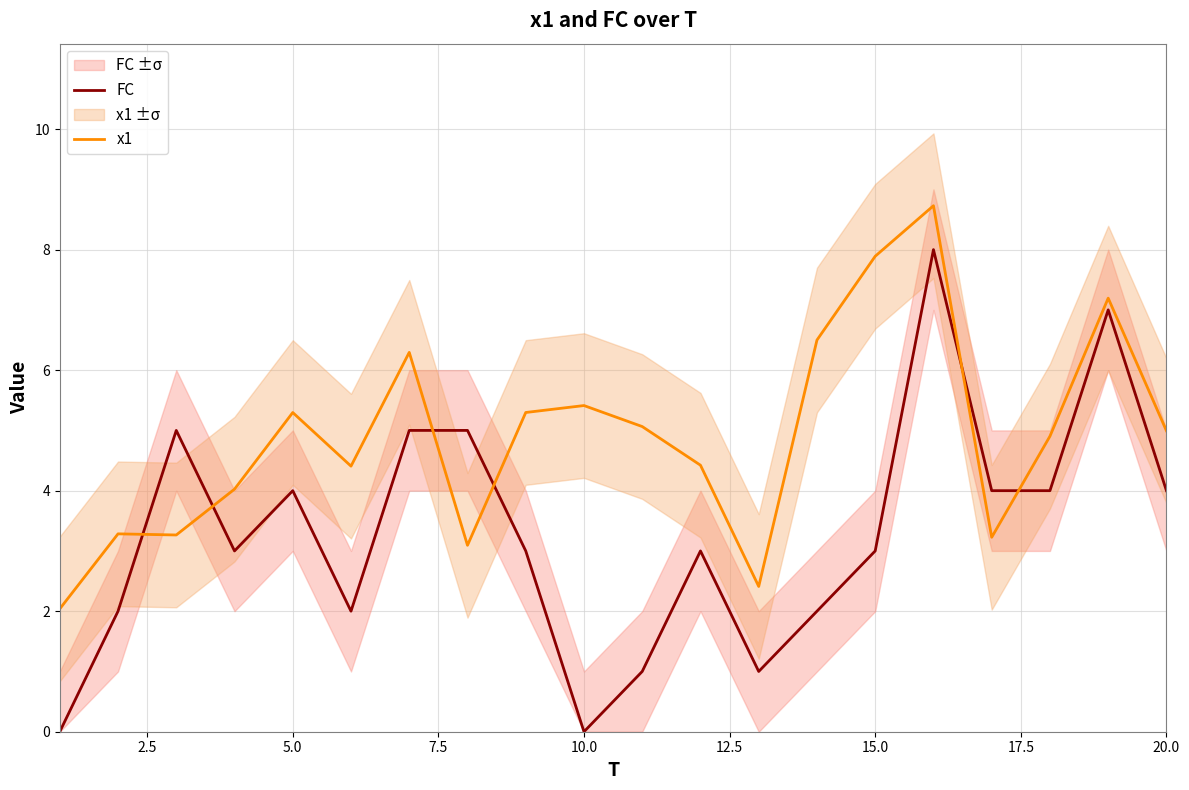

The value of FC at 20.0 is 5.2. True or false?

False